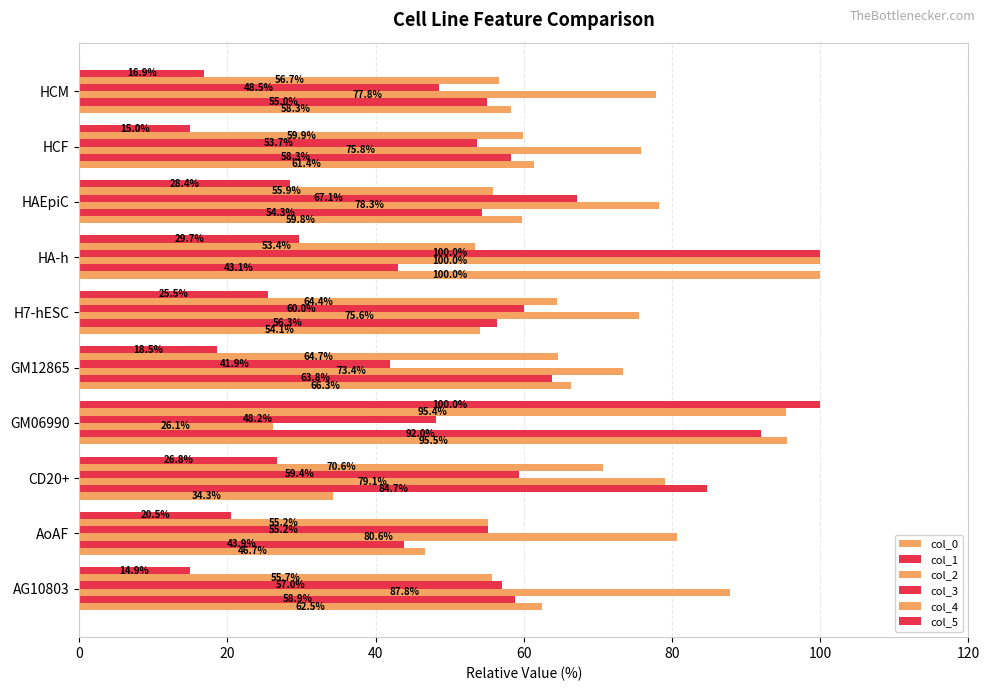

How many series are shown in this chart?

6